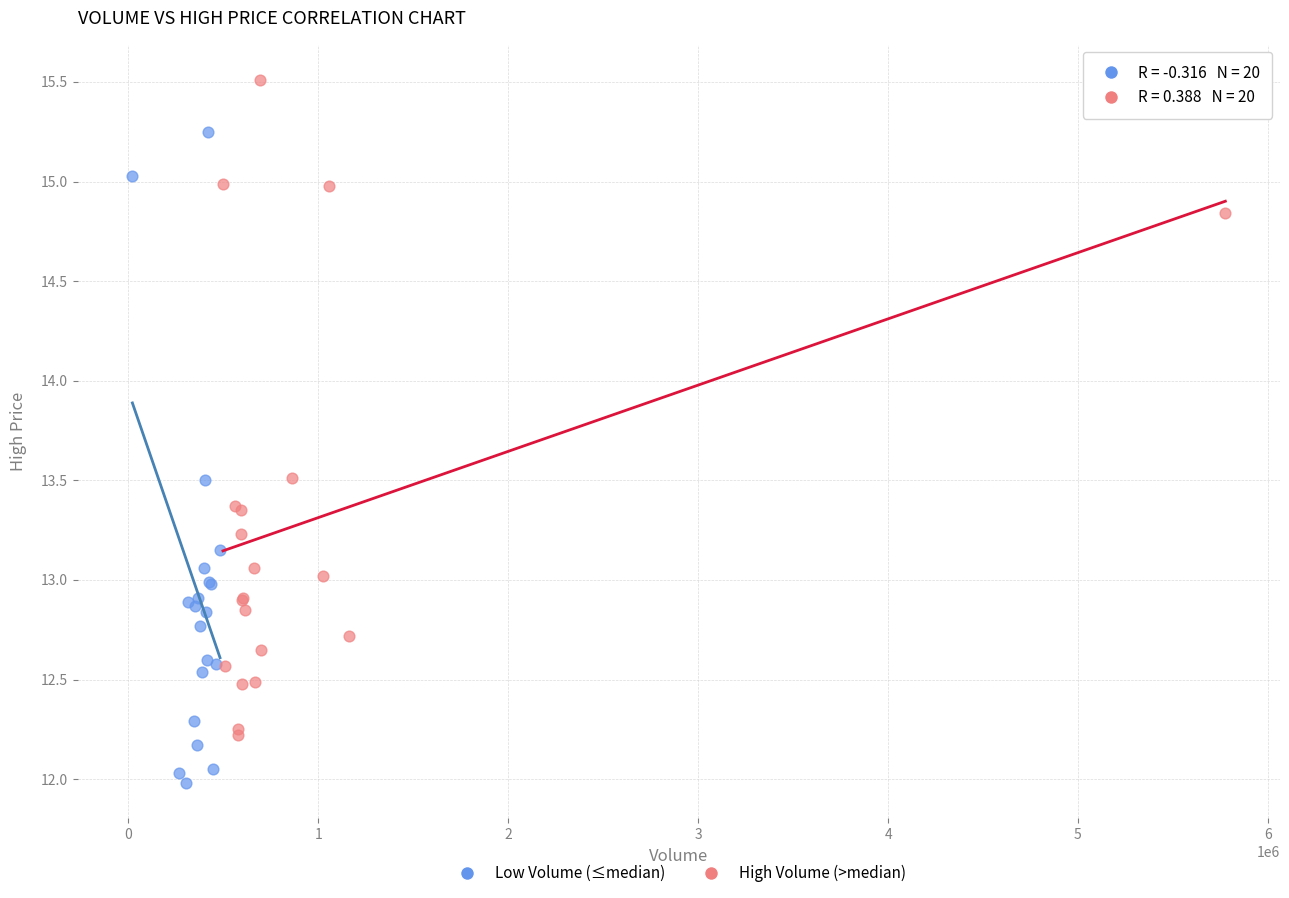

Which series reaches the maximum Y coordinate?

High Volume (>median)